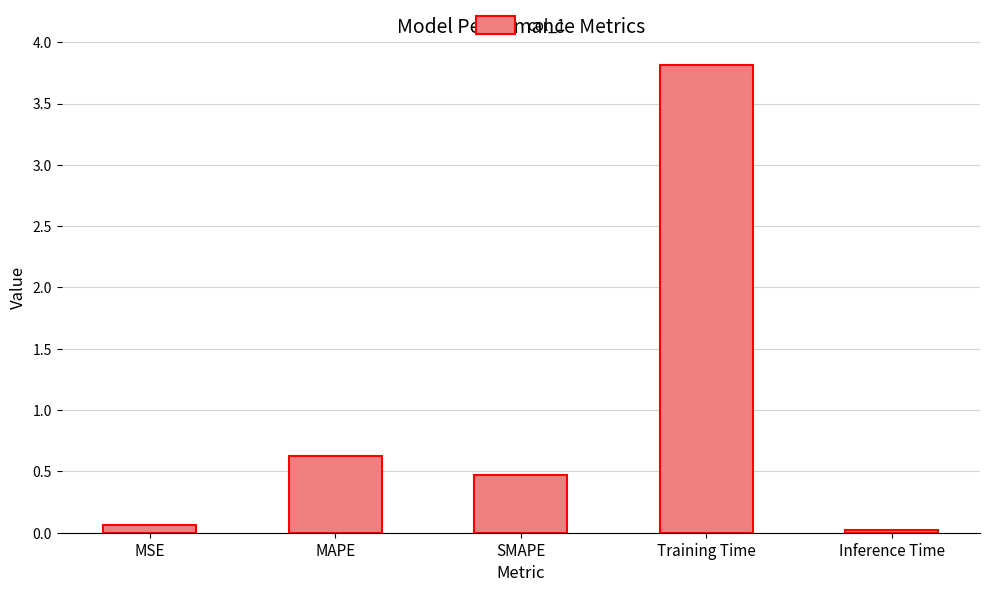

Between Training Time and SMAPE, which is larger?

Training Time